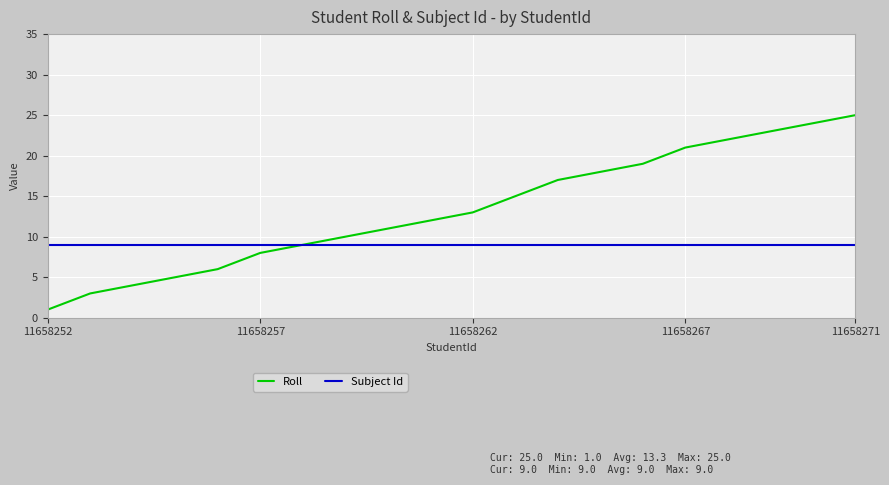

Which series has the widest spread of values?

Roll